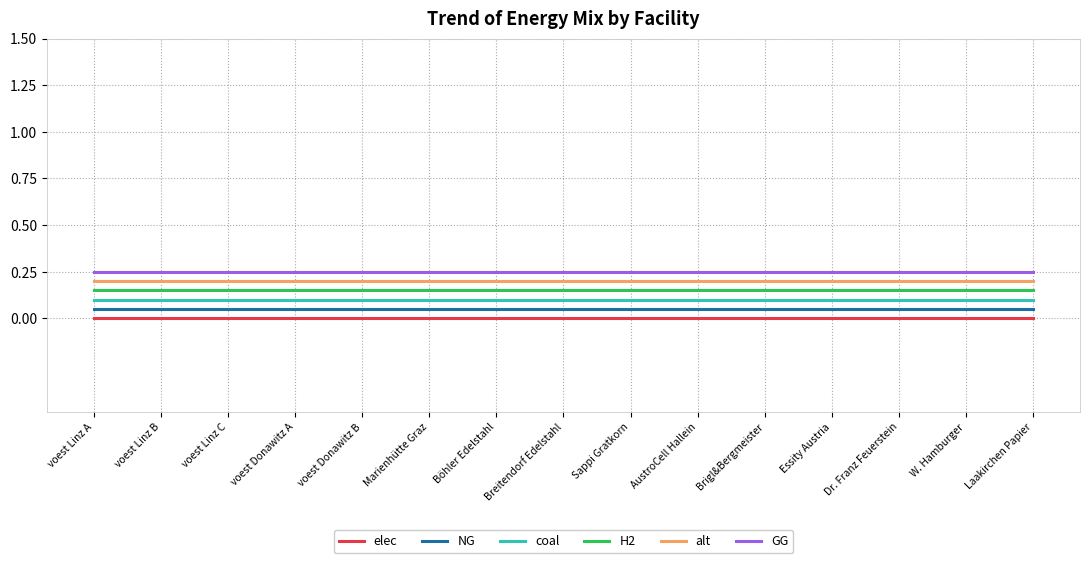

True or false: alt and GG intersect in this chart.

False